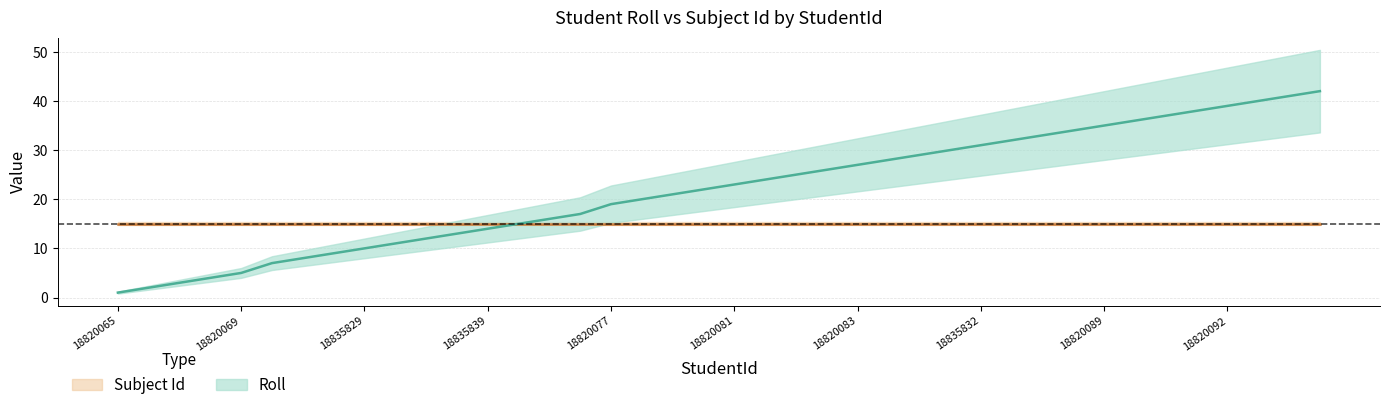

True or false: there are more than 2 points higher than both neighbors.

False